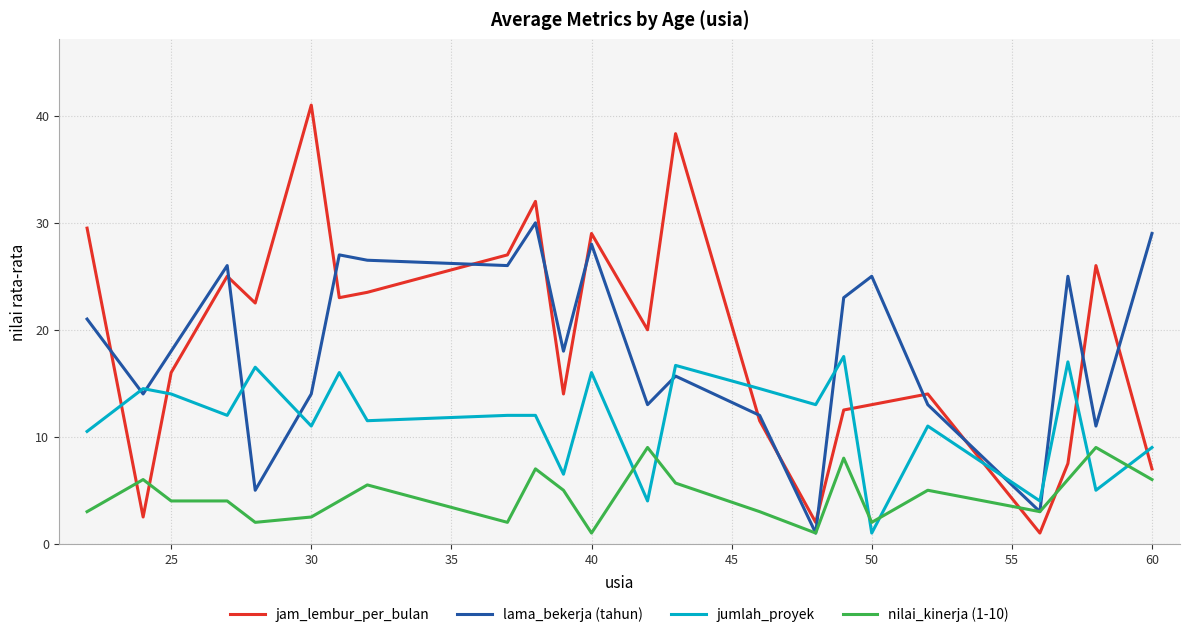

Which series ends up on top after the final intersection of nilai_kinerja (1-10) and jam_lembur_per_bulan?

jam_lembur_per_bulan